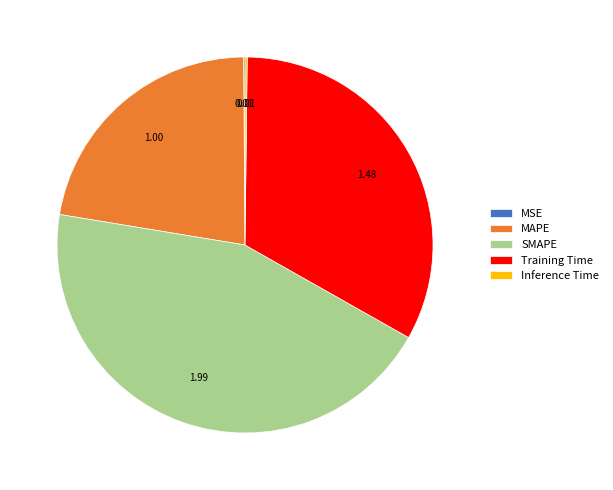

Does any single category account for the majority?

No